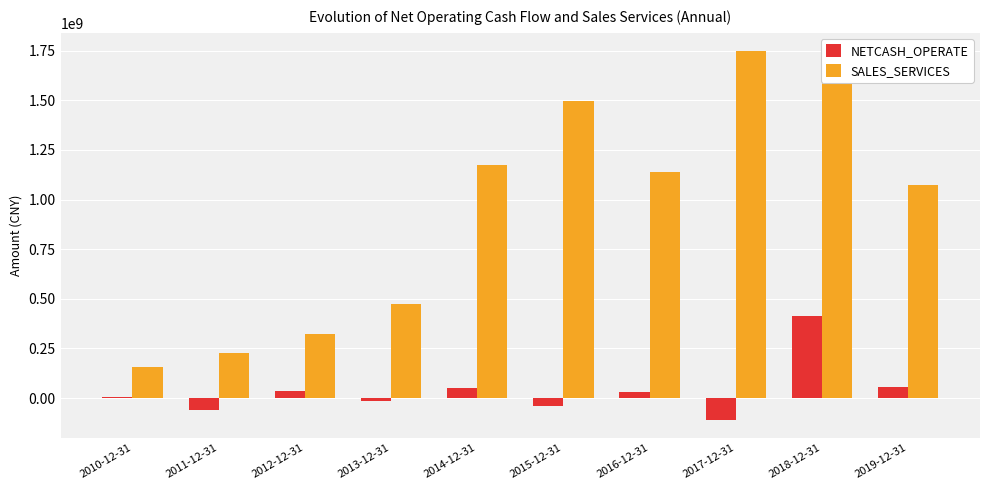

What position from the left is 2018-12-31?

9